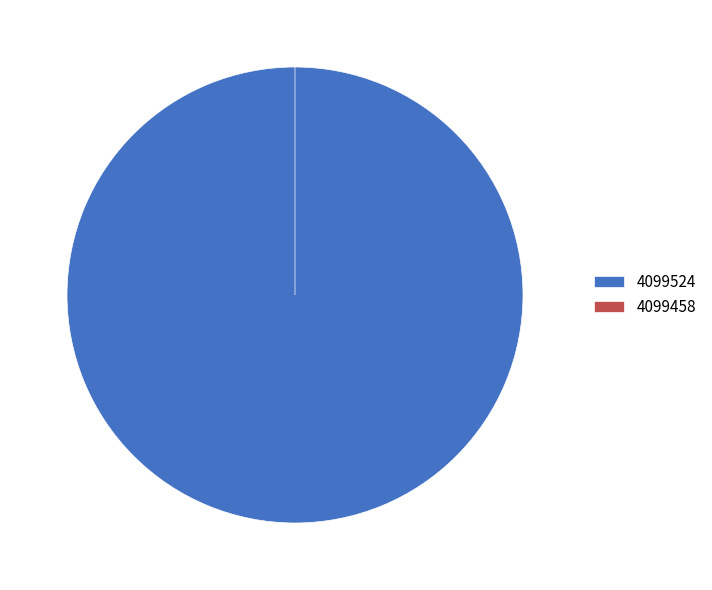

To the nearest percent, what portion does 4099524 represent?

100%